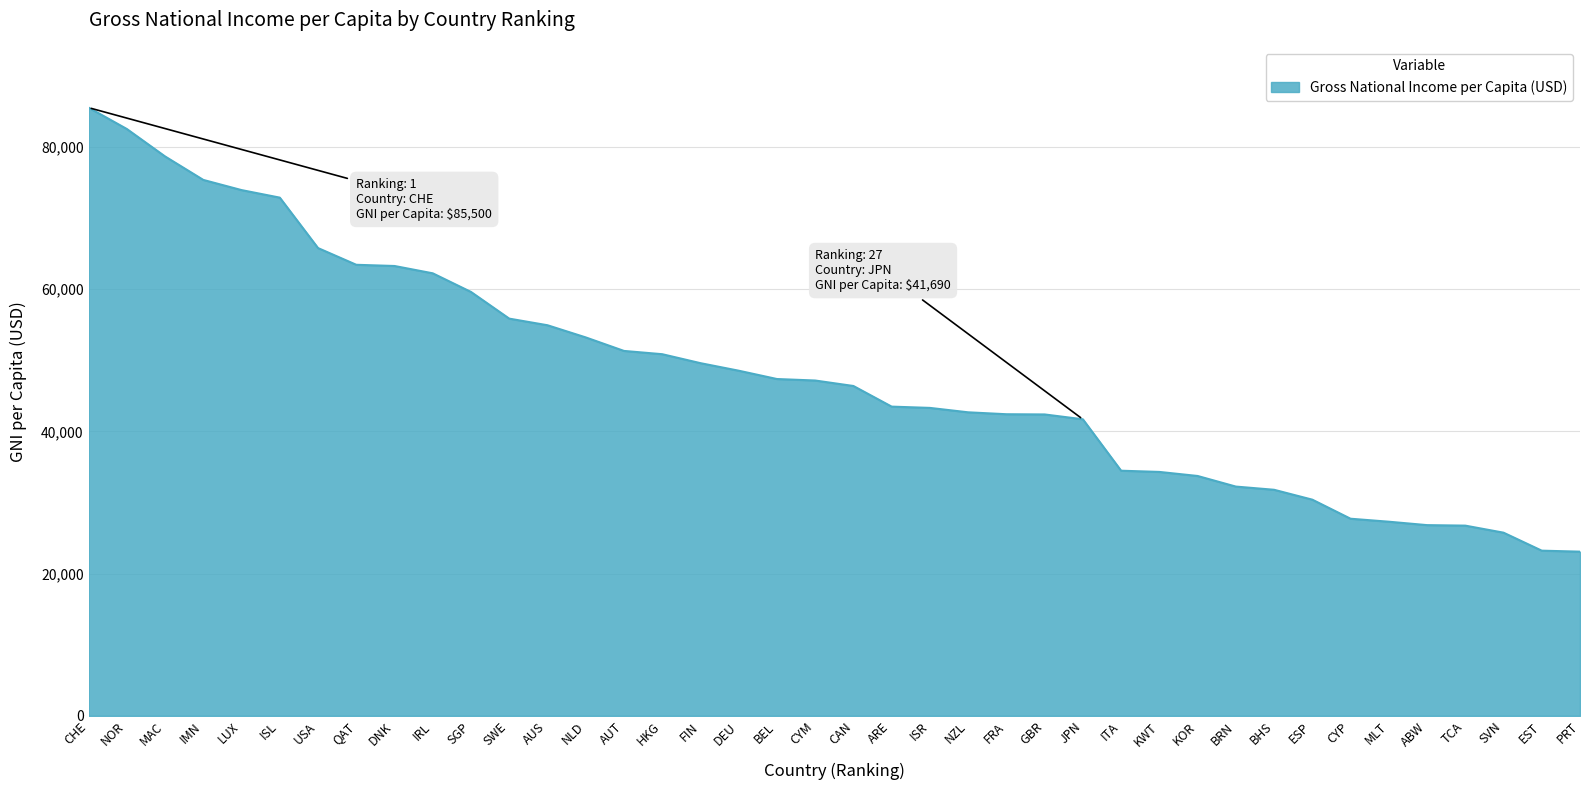

How many values are below 47140?

20